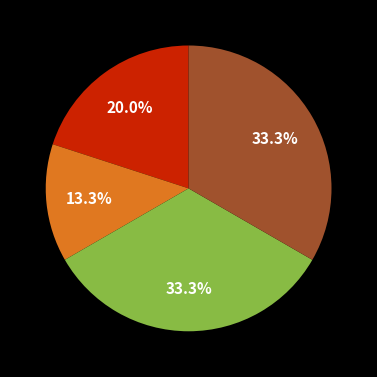

Is there any slice that represents more than half of the pie?

No